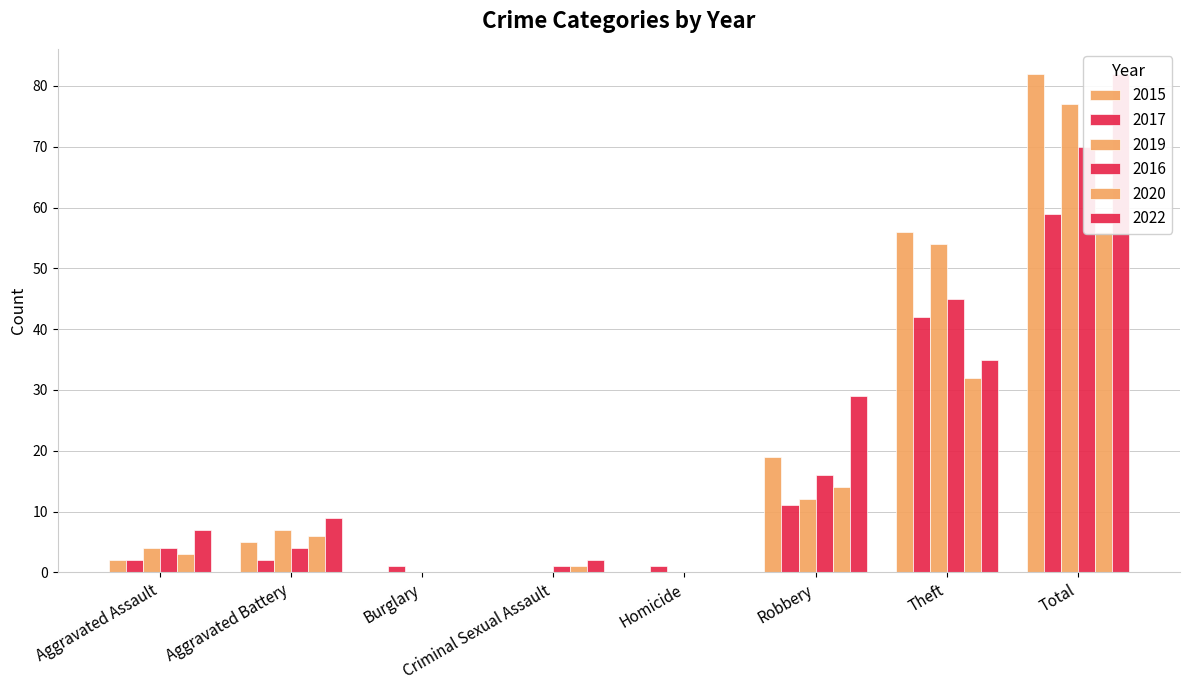

Which has a higher value, Robbery or Aggravated Assault?

Robbery